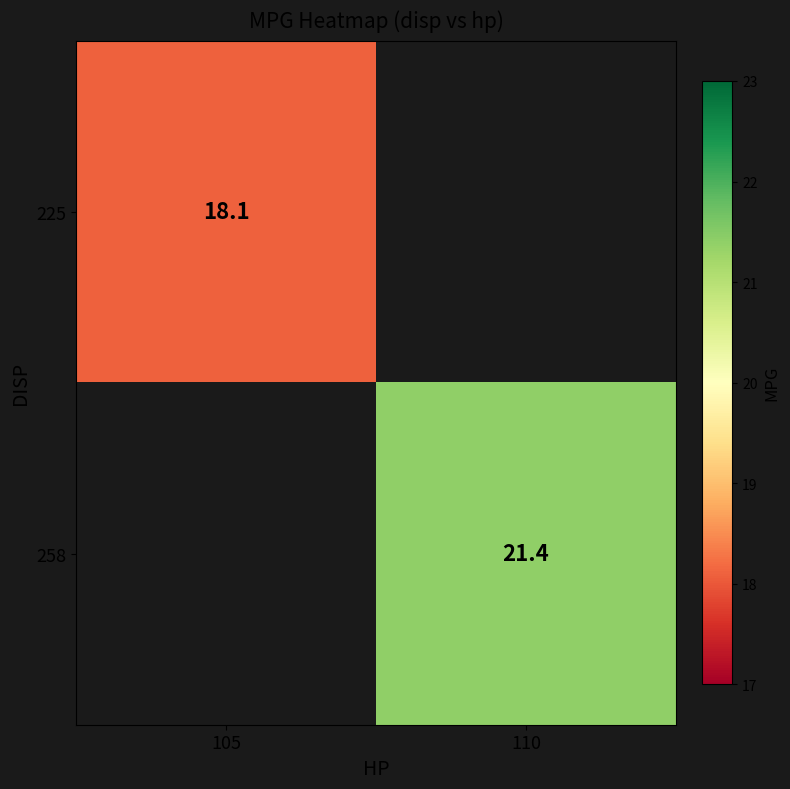

What is the maximum value shown in the chart?

21.4